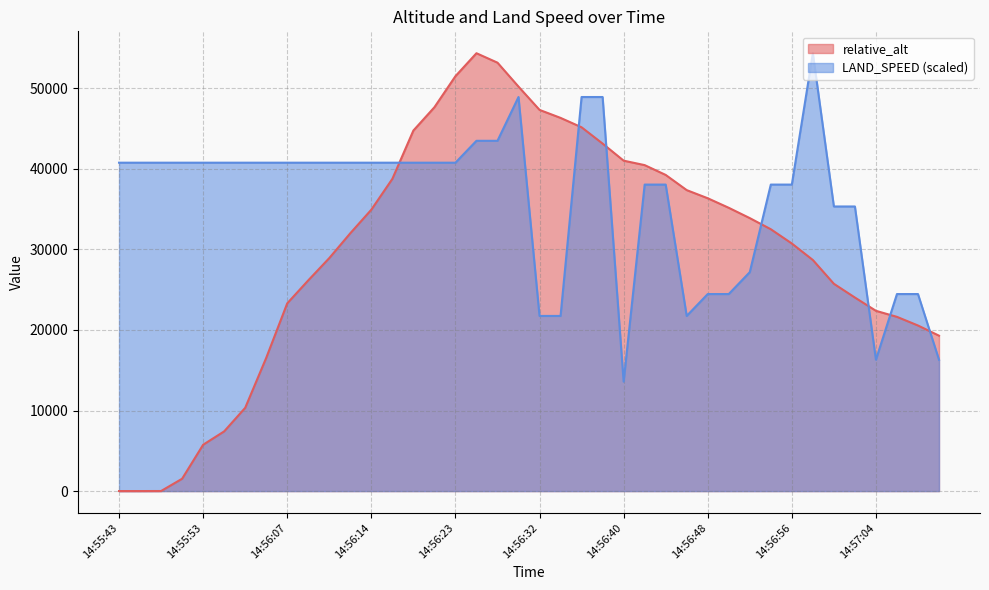

Reading left to right, what are all the values shown in this chart?

relative_alt: 14:55:43=3.8	14:55:45=4.1	14:55:48=8.8	14:55:50=1530.8	14:55:53=5751.0	14:55:55=7408.8	14:55:57=10331.0	14:56:02=16529.3	14:56:07=23299.0	14:56:09=26152.5	14:56:11=28917.6	14:56:12=32000.0	14:56:14=34923.2	14:56:16=38747.3	14:56:19=44744.4	14:56:21=47635.0	14:56:23=51489.4	14:56:25=54340.1	14:56:27=53168.8	14:56:29=50194.0	14:56:32=47307.0	14:56:34=46314.7	14:56:36=45147.3	14:56:38=43125.5	14:56:40=41006.7	14:56:42=40453.8	14:56:44=39236.8	14:56:46=37351.8	14:56:48=36341.5	14:56:50=35156.7	14:56:52=33877.2	14:56:54=32496.5	14:56:56=30725.8	14:56:58=28677.8	14:57:00=25725.4	14:57:02=24020.0	14:57:04=22372.7	14:57:06=21621.8	14:57:08=20549.5	14:57:10=19287.5
LAND_SPEED: 14:55:43=40755.1	14:55:45=40755.1	14:55:48=40755.1	14:55:50=40755.1	14:55:53=40755.1	14:55:55=40755.1	14:55:57=40755.1	14:56:02=40755.1	14:56:07=40755.1	14:56:09=40755.1	14:56:11=40755.1	14:56:12=40755.1	14:56:14=40755.1	14:56:16=40755.1	14:56:19=40755.1	14:56:21=40755.1	14:56:23=40755.1	14:56:25=43472.1	14:56:27=43472.1	14:56:29=48906.1	14:56:32=21736.0	14:56:34=21736.0	14:56:36=48906.1	14:56:38=48906.1	14:56:40=13585.0	14:56:42=38038.1	14:56:44=38038.1	14:56:46=21736.0	14:56:48=24453.0	14:56:50=24453.0	14:56:52=27170.0	14:56:54=38038.1	14:56:56=38038.1	14:56:58=54340.1	14:57:00=35321.1	14:57:02=35321.1	14:57:04=16302.0	14:57:06=24453.0	14:57:08=24453.0	14:57:10=16302.0